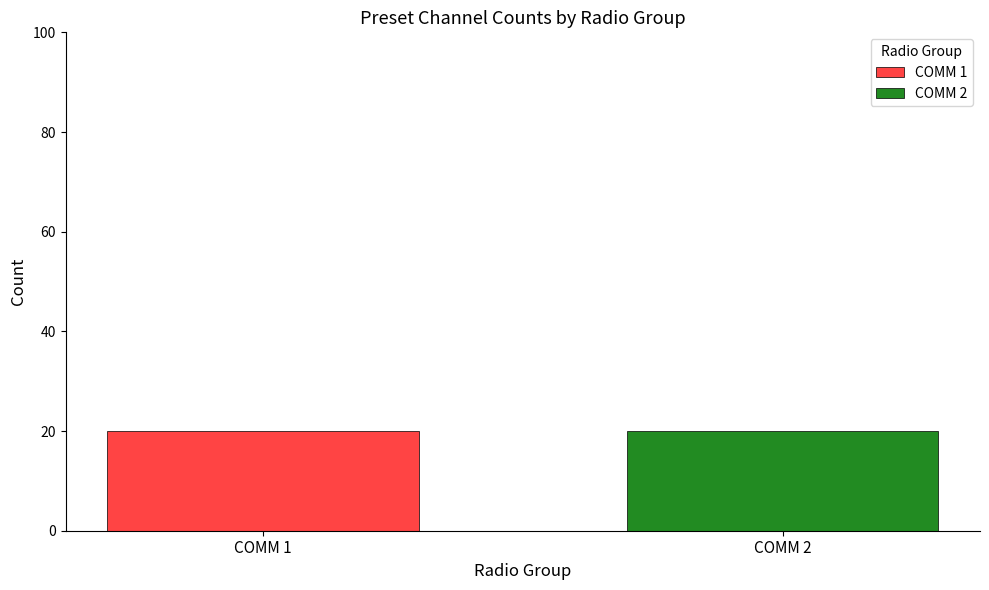

Between 4 and 7, which is larger?

7